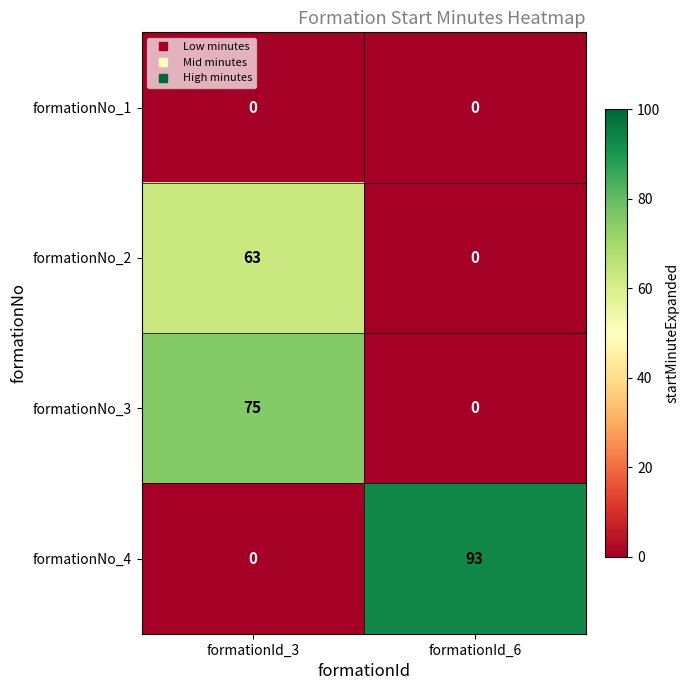

At how many categories does at least one series exceed 91?

1